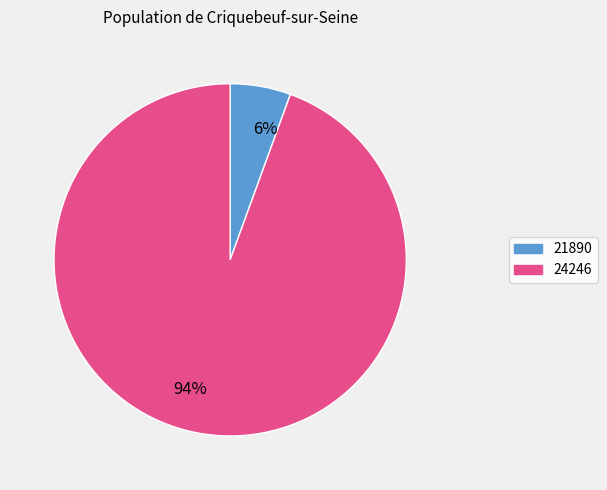

The 94% slice represents 94% of the pie. True or false?

True